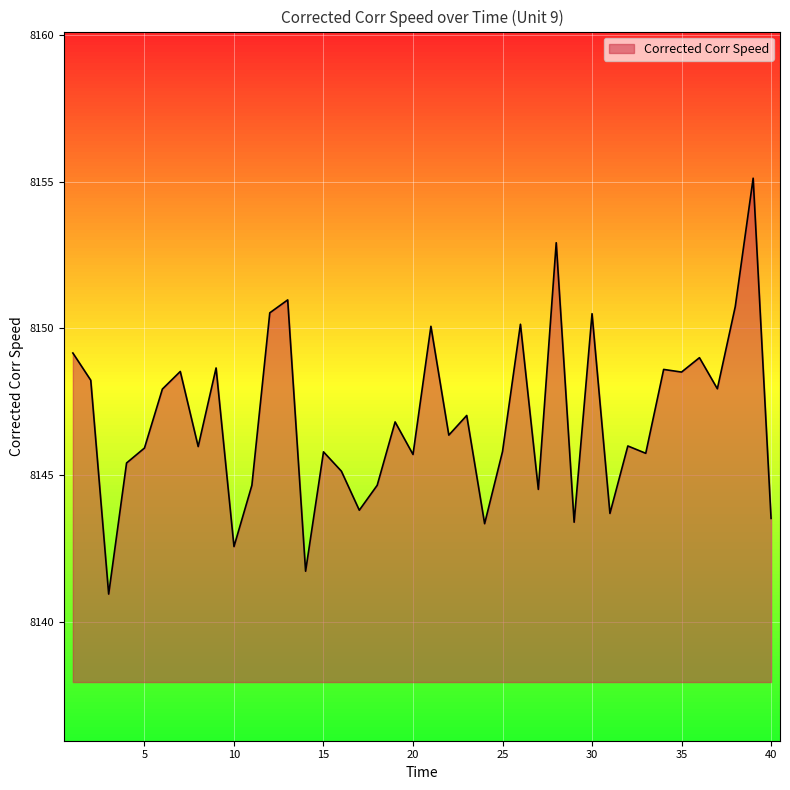

What is the smallest value displayed?

8140.9